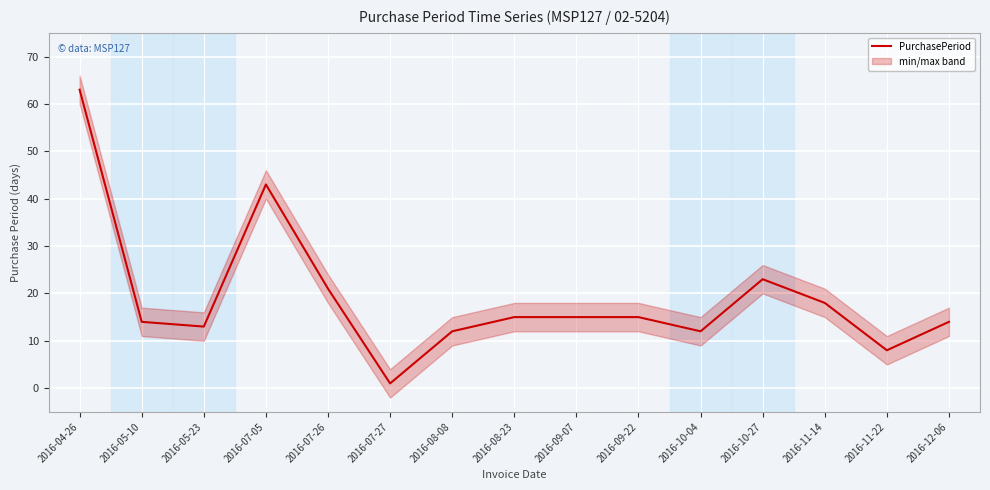

The value at 2016-10-27 is 23. True or false?

True